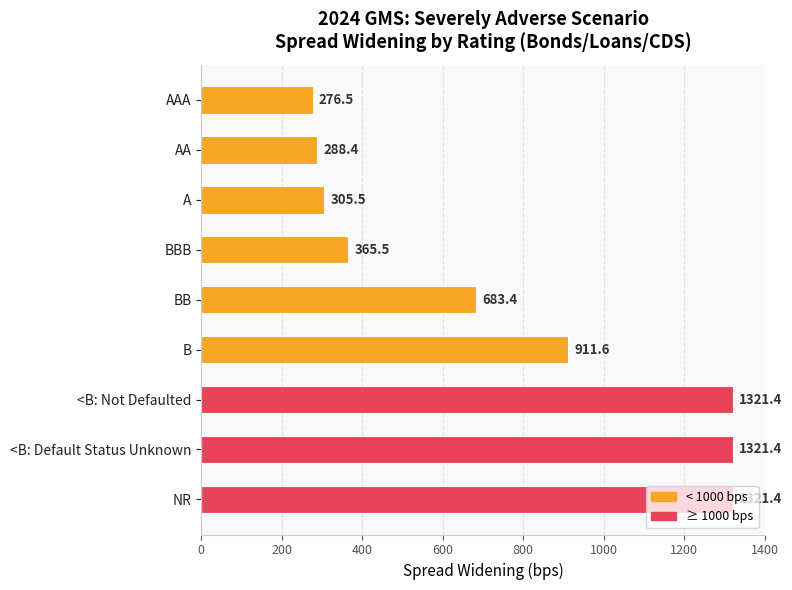

The chart shows a value of 421.9 at A. True or false?

False